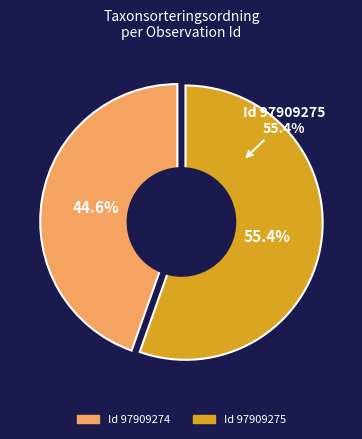

Rank the categories by value from lowest to highest.

97909274, 97909275